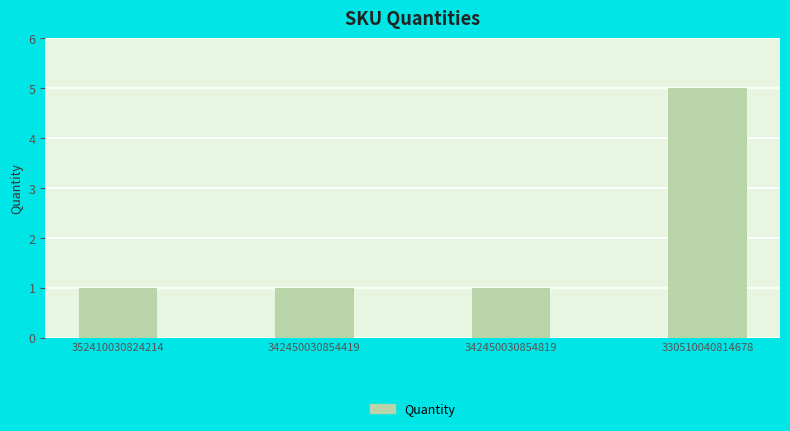

What is the average value?

2